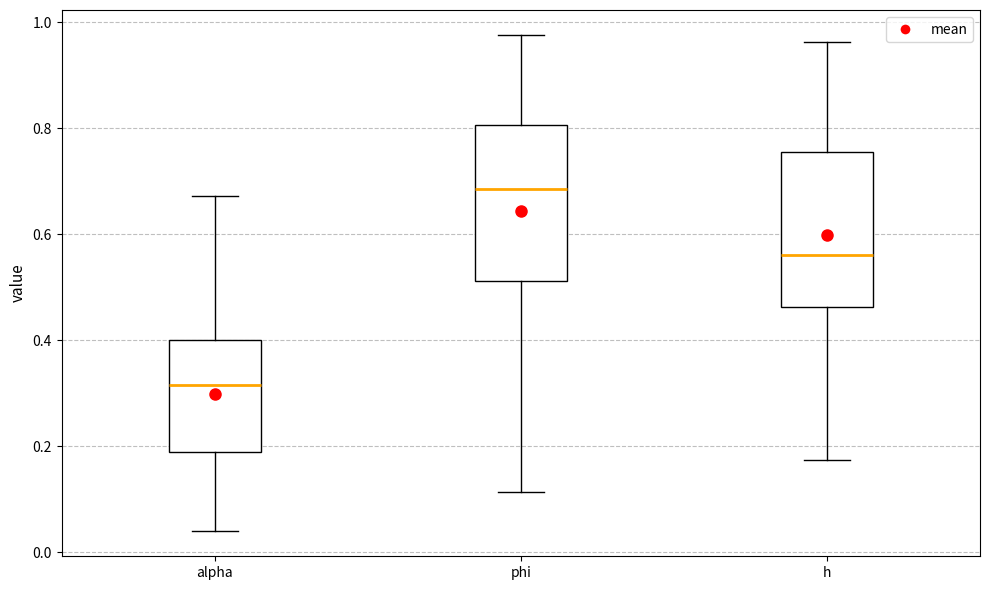

Where is the lower edge of the box for h on the y-axis? The values are not printed on the chart, so give them approximately, as read against the axis.

0.46